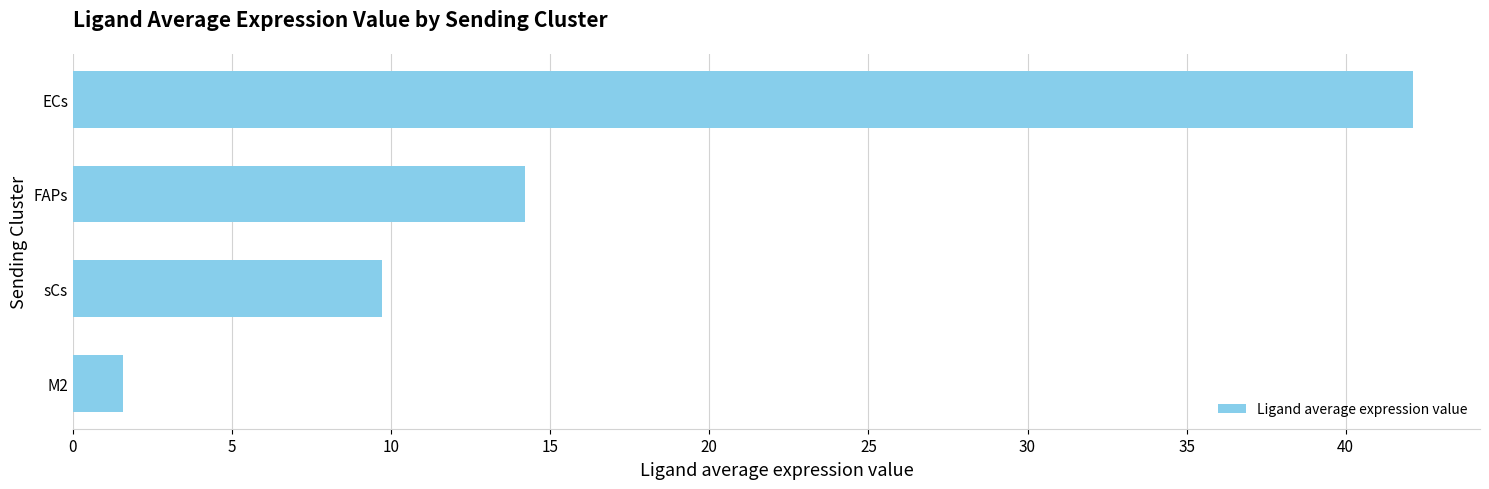

List the labels in order of value, largest first.

ECs, FAPs, sCs, M2